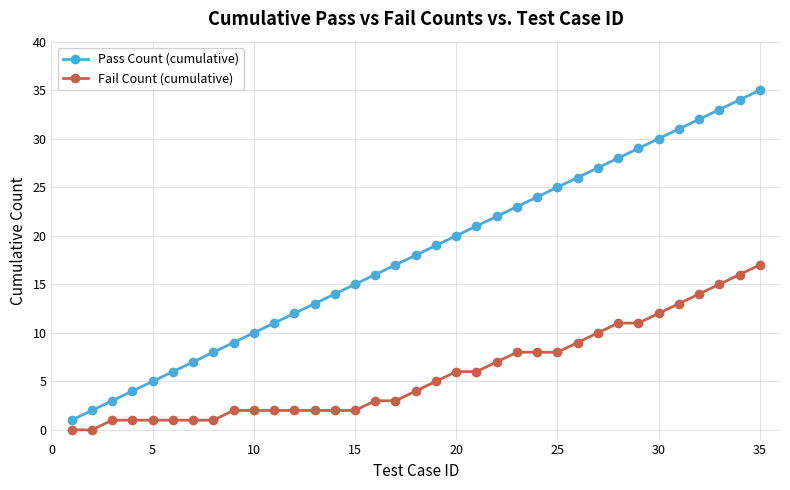

What is the sum of all Pass Count (cumulative) values?

630